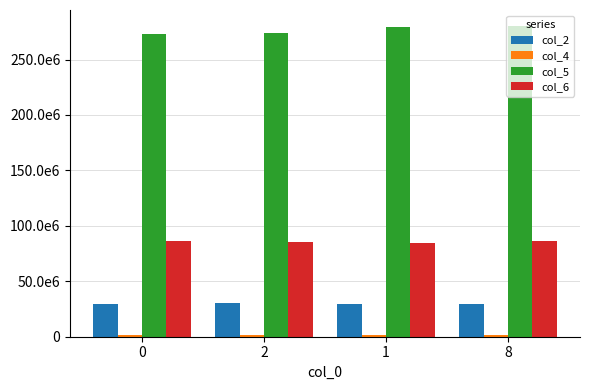

Does the chart contain stacked bars?

No